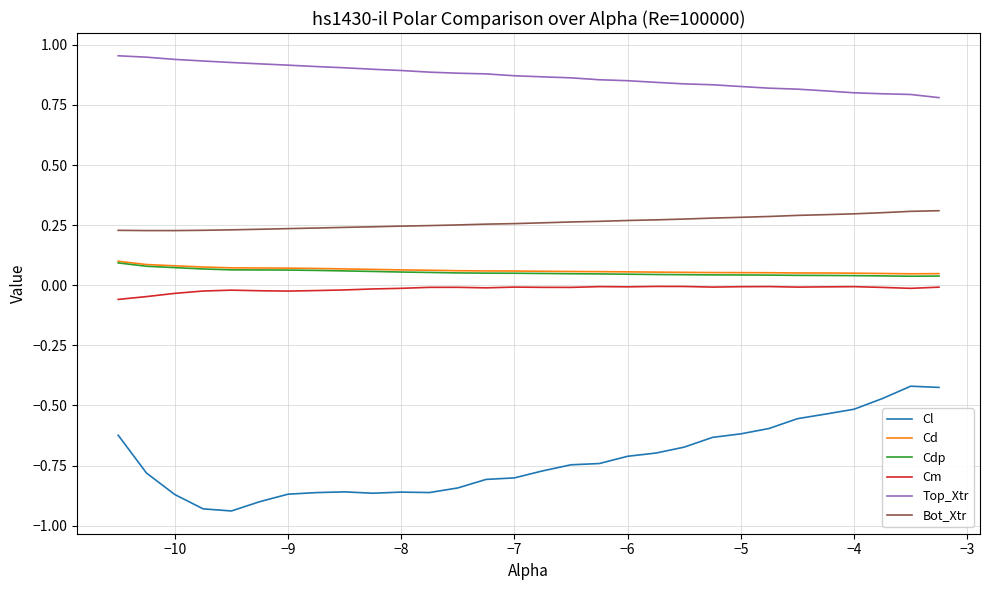

Which series has the largest total across all categories?

Top_Xtr